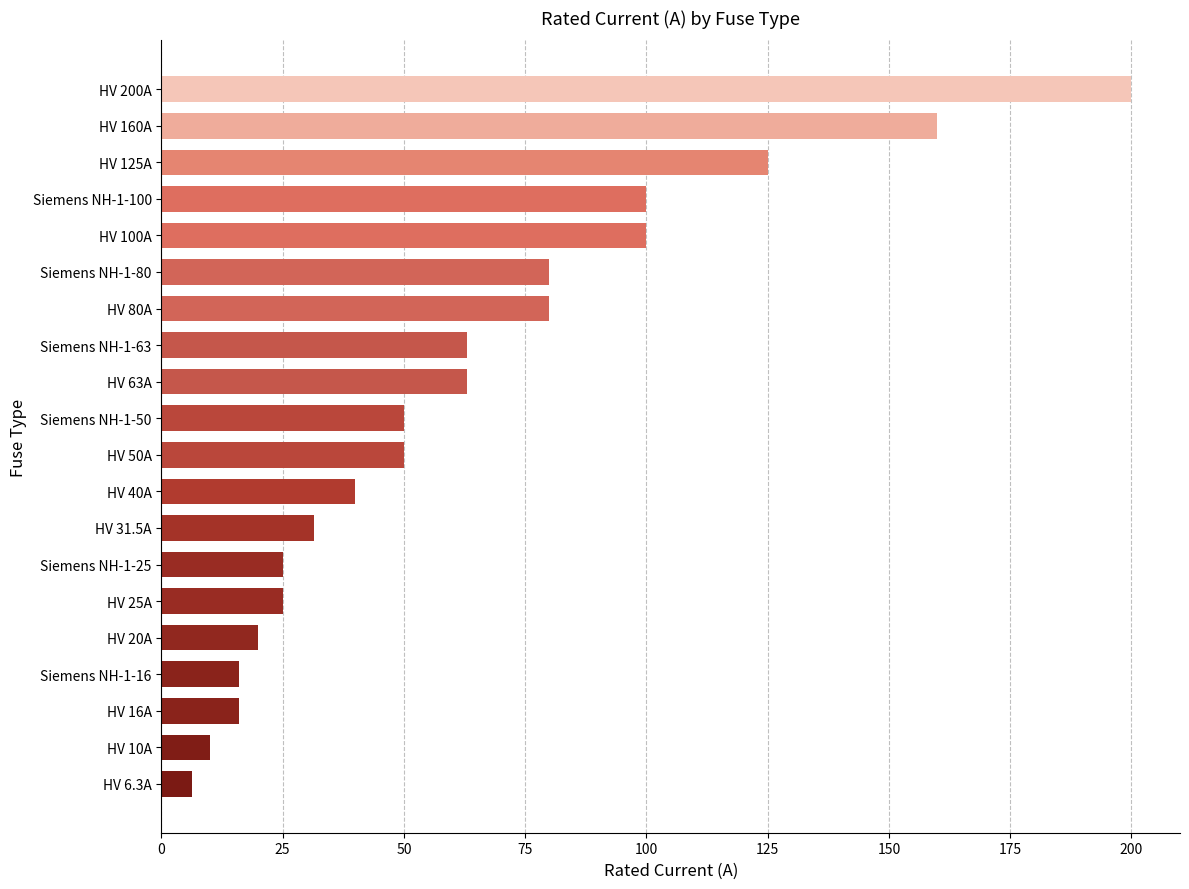

Reading bottom to top, what are all the values shown in this chart?

6.3	10.0	16.0	16.0	20.0	25.0	25.0	31.5	40.0	50.0	50.0	63.0	63.0	80.0	80.0	100.0	100.0	125.0	160.0	200.0